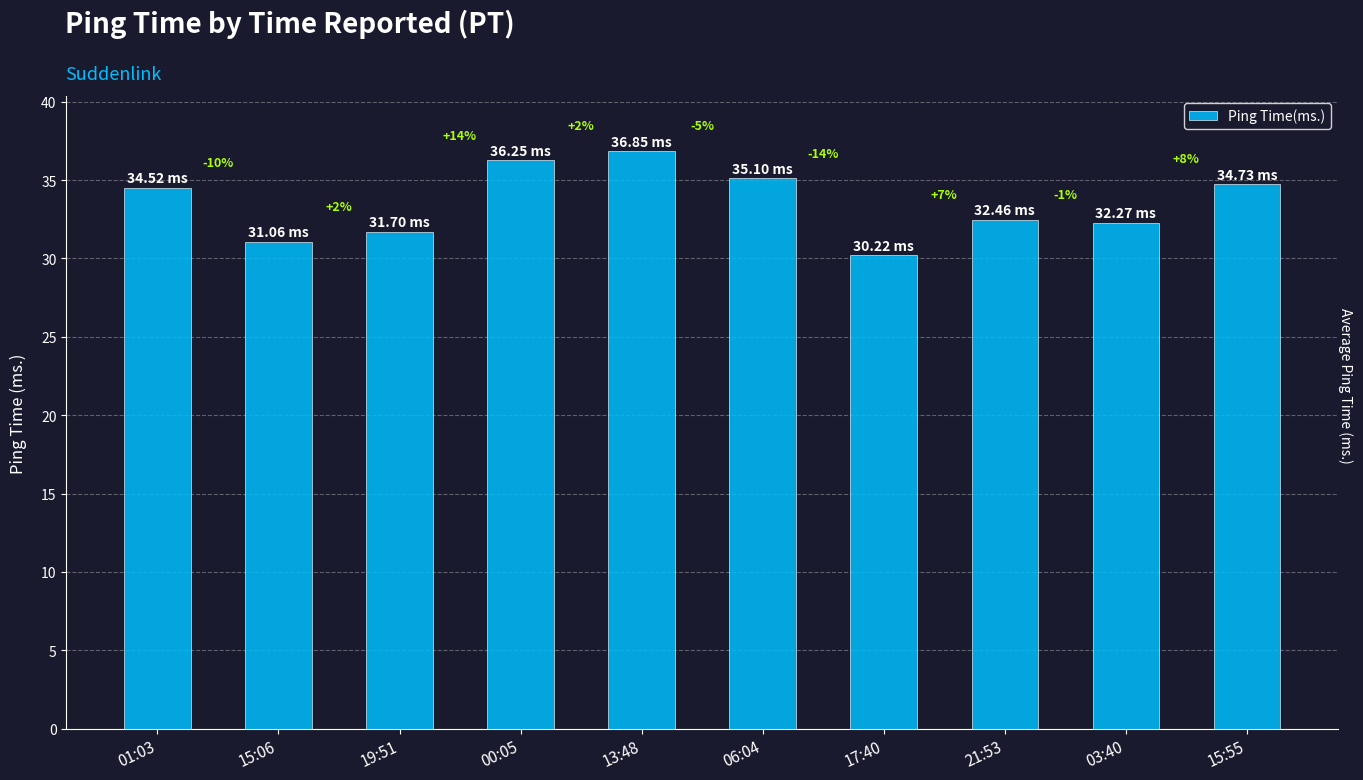

Reading right to left, extract all data points from this chart.

15:55=34.7	03:40=32.3	21:53=32.5	17:40=30.2	06:04=35.1	13:48=36.9	00:05=36.2	19:51=31.7	15:06=31.1	01:03=34.5